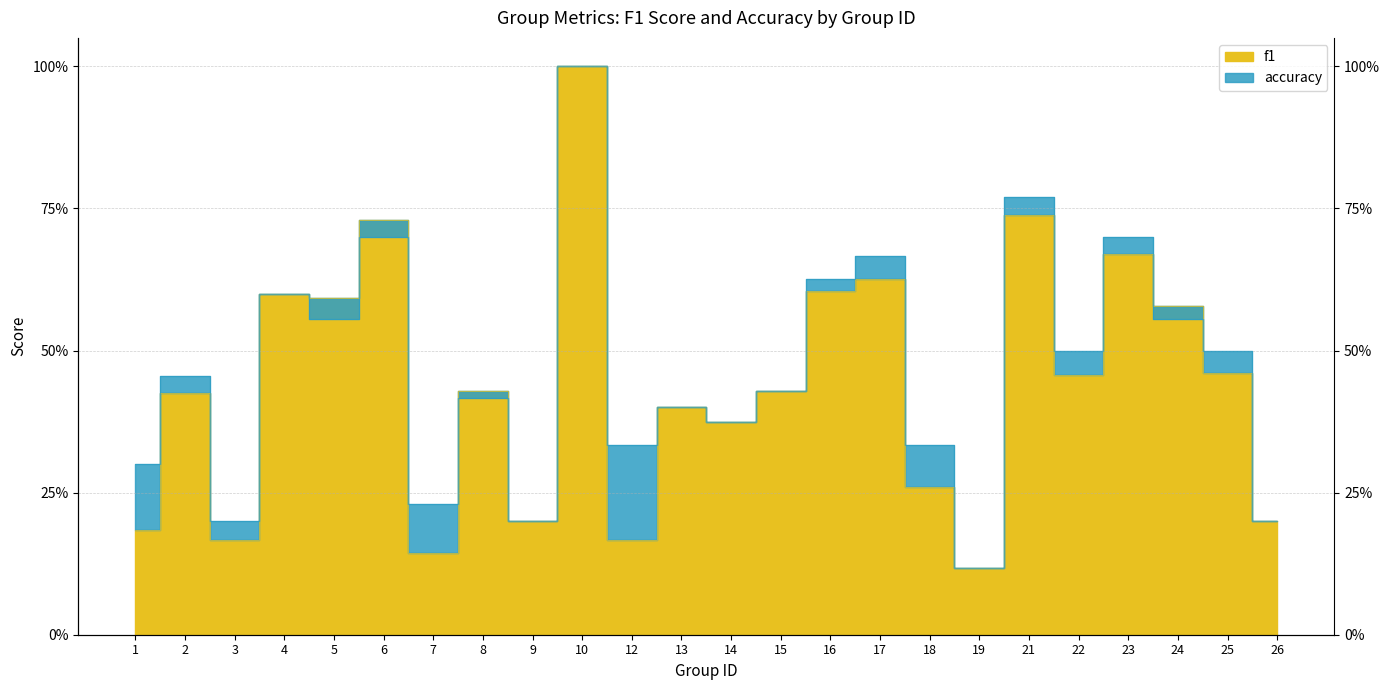

Read the accuracy value at 5.

0.6